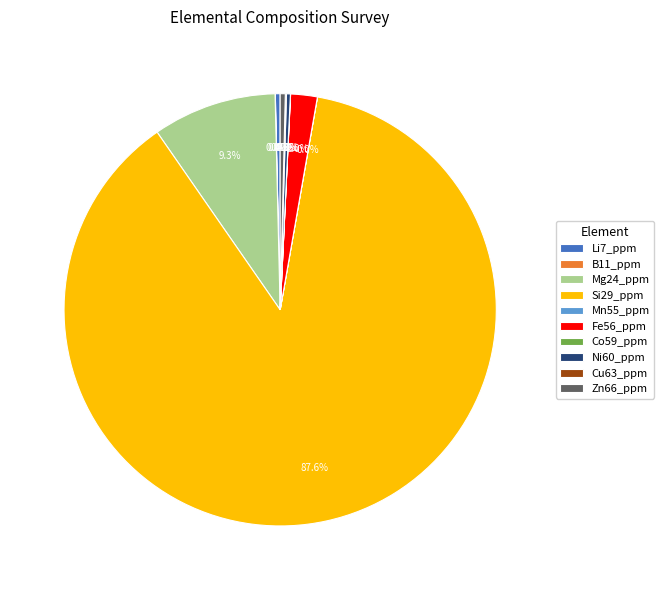

Which slice is the largest?

Si29_ppm